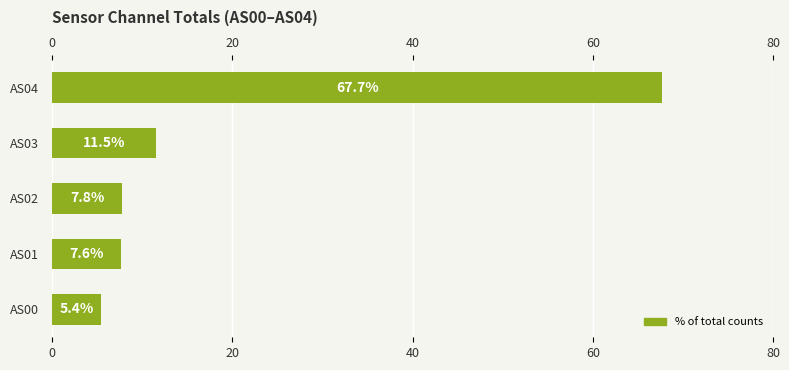

What is the difference between the maximum and minimum values?

62.3